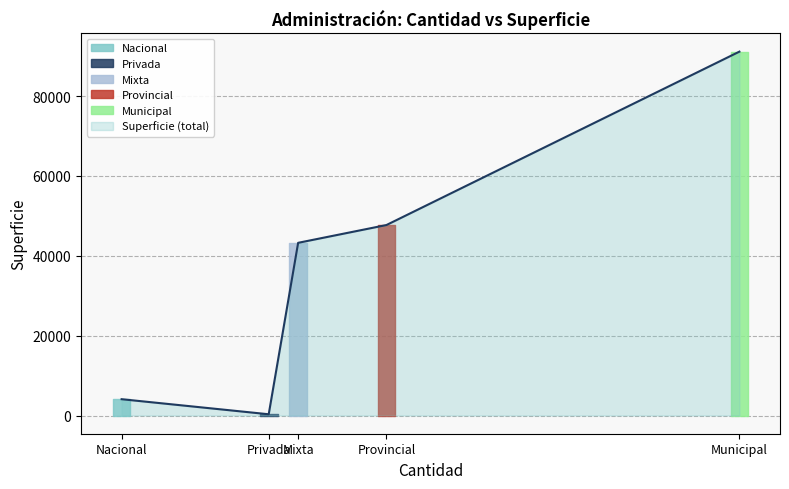

True or false: Superficie (total) has a value of 4088.0 at Nacional.

True